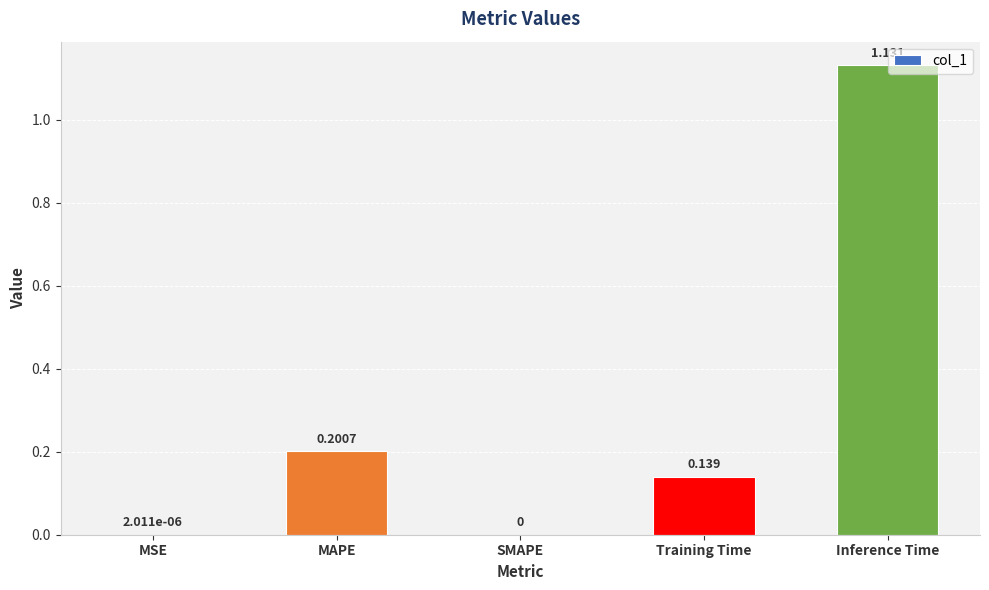

How many categories are shown in the chart?

5